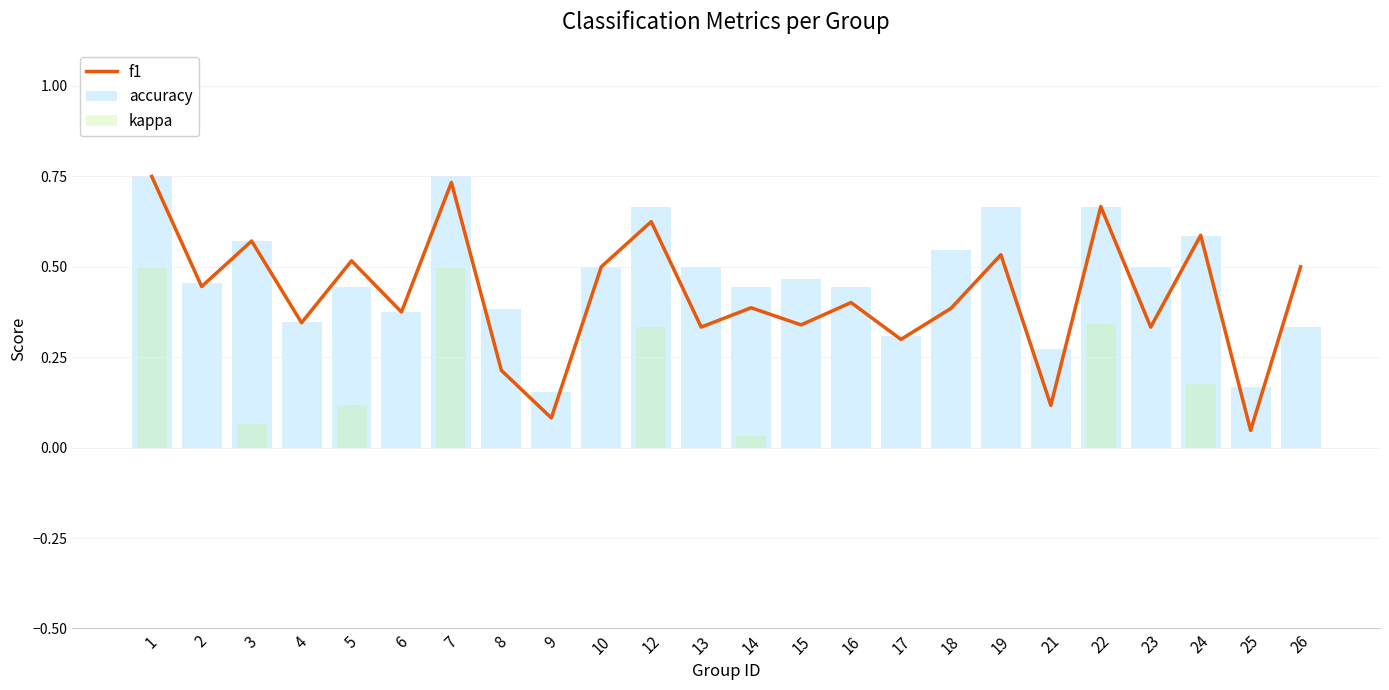

Rank the series by their maximum value, from highest to lowest.

f1, accuracy, kappa